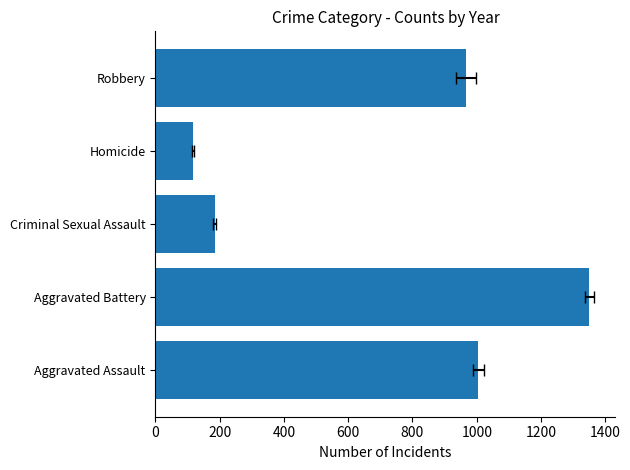

Count the number of categories in the chart.

5